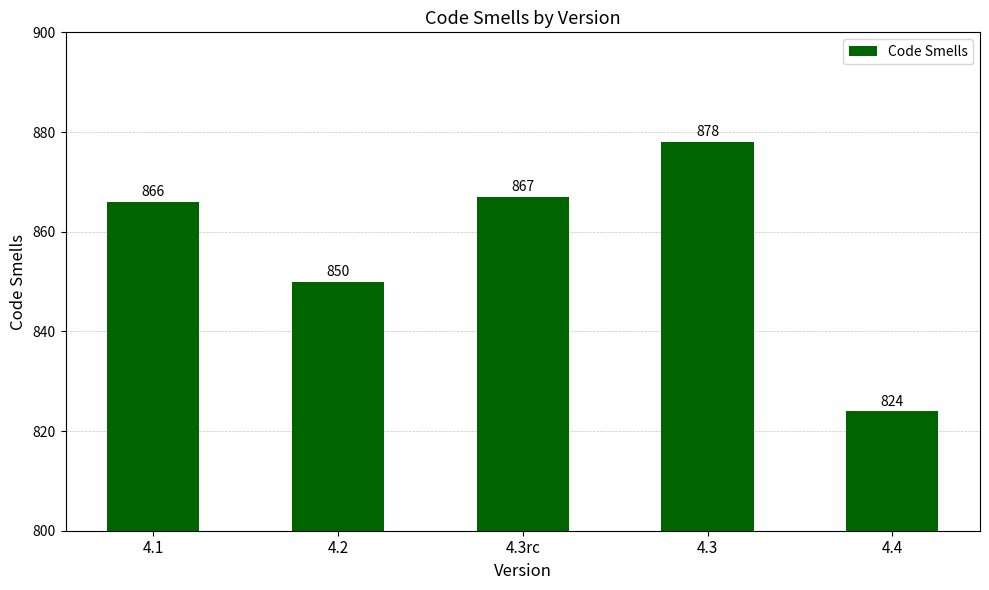

What is the label of the 1st bar from the right?

4.4